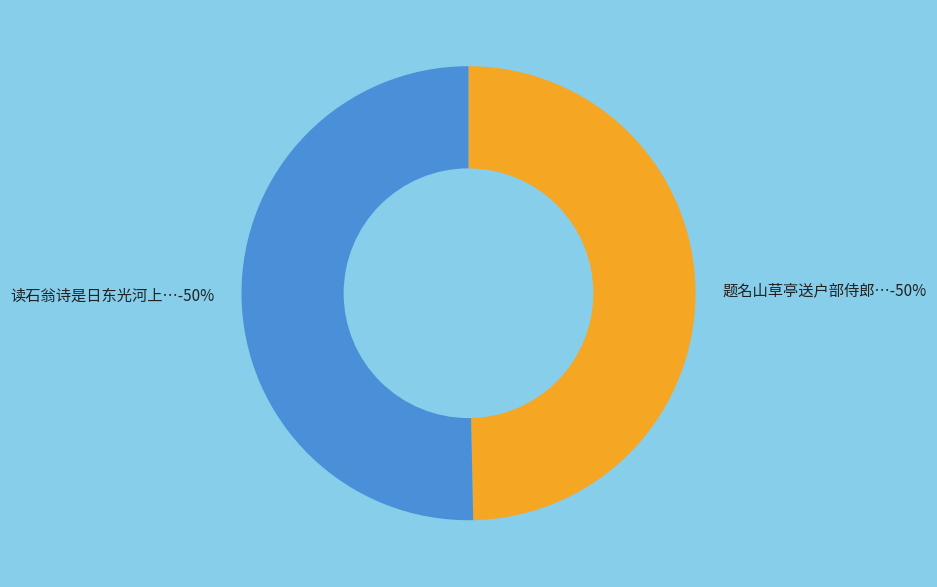

To the nearest percent, what portion does 题名山草亭送户部侍郎王公民望致仕归华容和守溪韵 represent?

50%